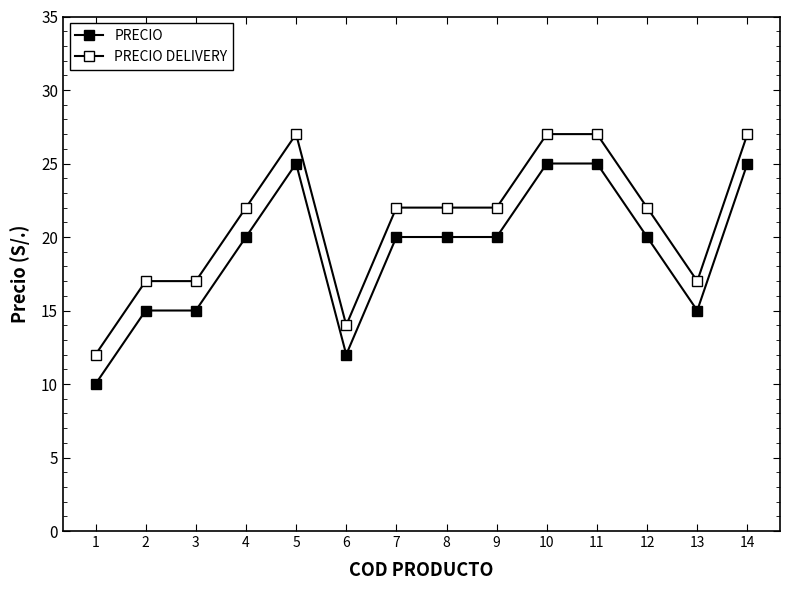

True or false: PRECIO DELIVERY has more than 0 points higher than both neighbors.

True